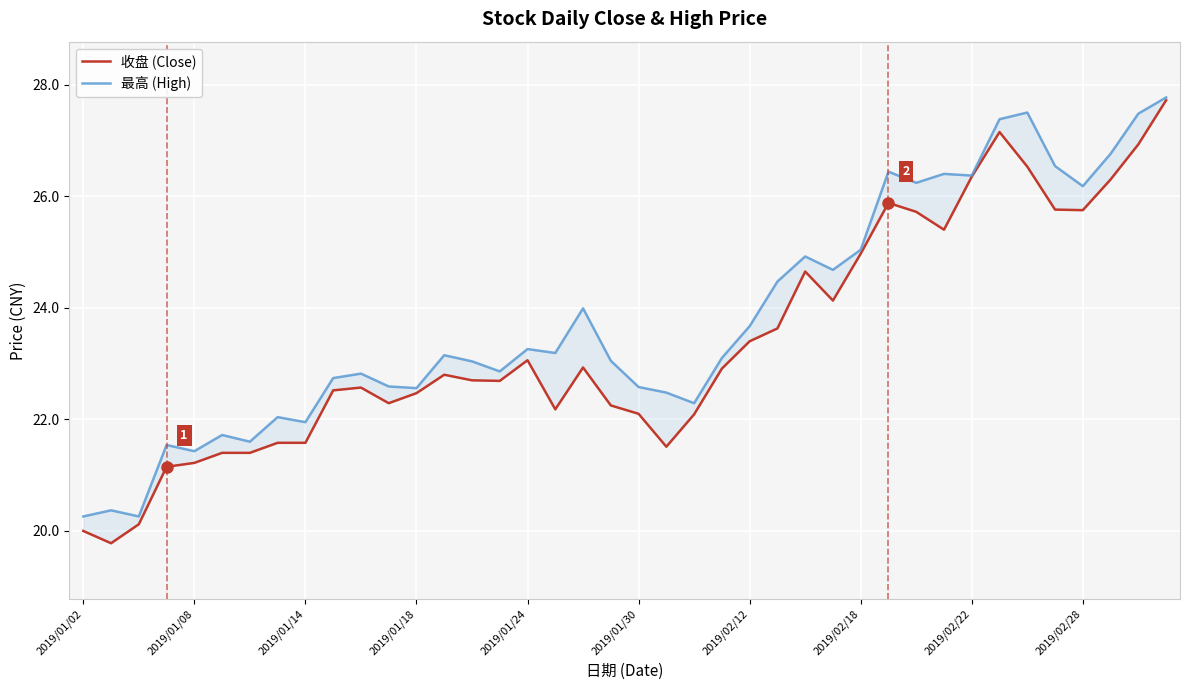

What are all the series names shown in the legend?

收盘 (Close), 最高 (High)